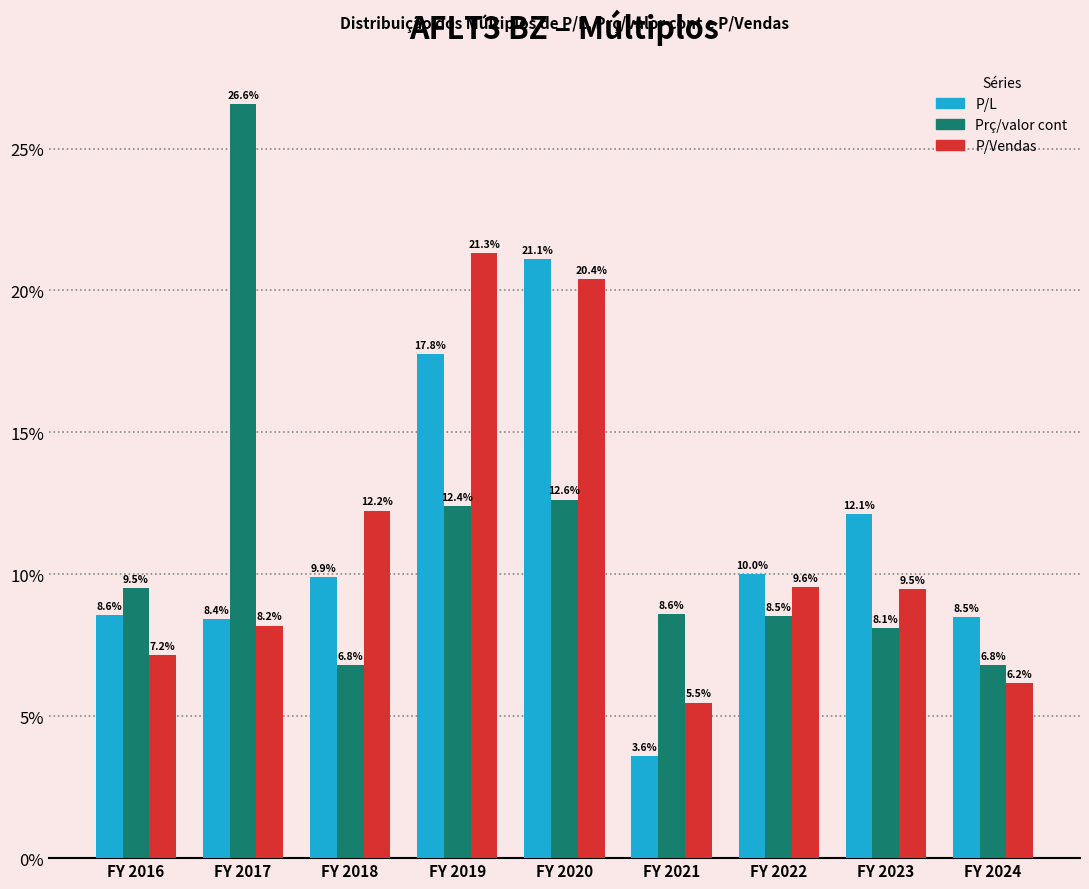

Reading right to left, list all the values displayed in this chart.

P/L: 8.5	12.1	10.0	3.6	21.1	17.8	9.9	8.4	8.6
Prç/valor cont: 6.8	8.1	8.5	8.6	12.6	12.4	6.8	26.6	9.5
P/Vendas: 6.2	9.5	9.6	5.5	20.4	21.3	12.2	8.2	7.2